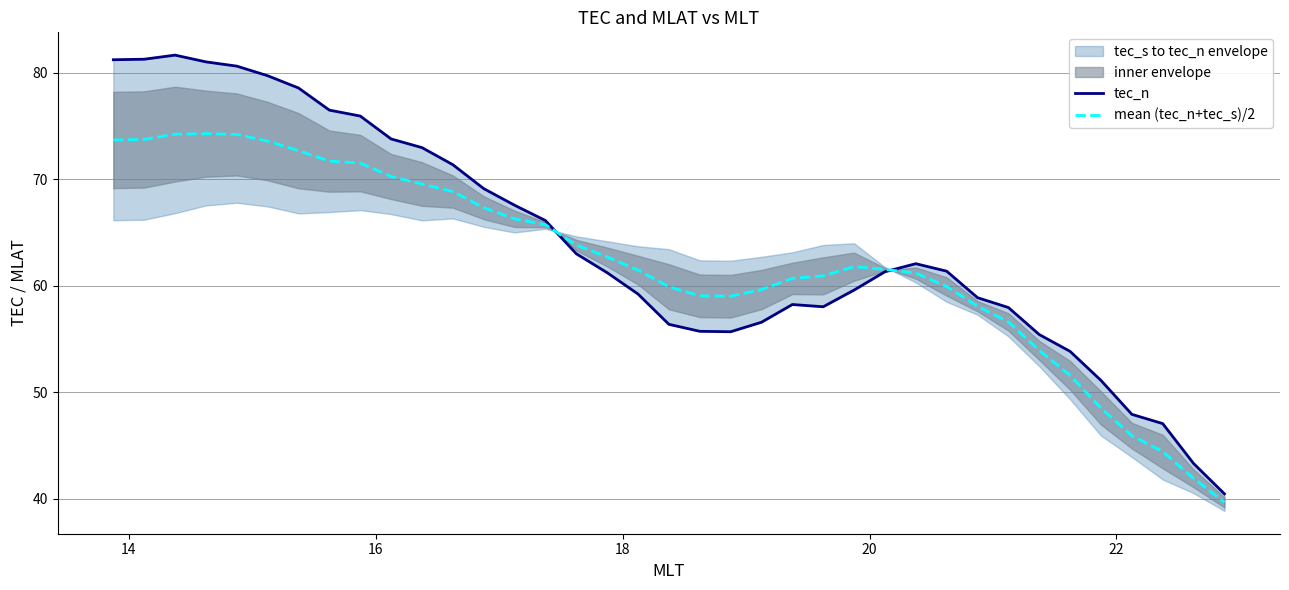

Reading left to right, transcribe all the data shown in this chart.

tec_n: 81.2	81.3	81.7	81.0	80.6	79.7	78.6	76.5	75.9	73.8	73.0	71.4	69.1	67.6	66.1	63.0	61.2	59.2	56.4	55.7	55.7	56.6	58.2	58.0	59.6	61.3	62.1	61.4	58.9	58.0	55.4	53.8	51.1	47.9	47.0	43.3	40.4
mean (tec_n+tec_s)/2: 73.7	73.7	74.2	74.3	74.2	73.6	72.7	71.7	71.5	70.3	69.6	68.9	67.3	66.3	65.7	63.8	62.7	61.5	59.9	59.1	59.0	59.6	60.7	60.9	61.8	61.5	61.2	59.9	58.1	56.6	53.9	51.6	48.5	45.9	44.4	41.9	39.6